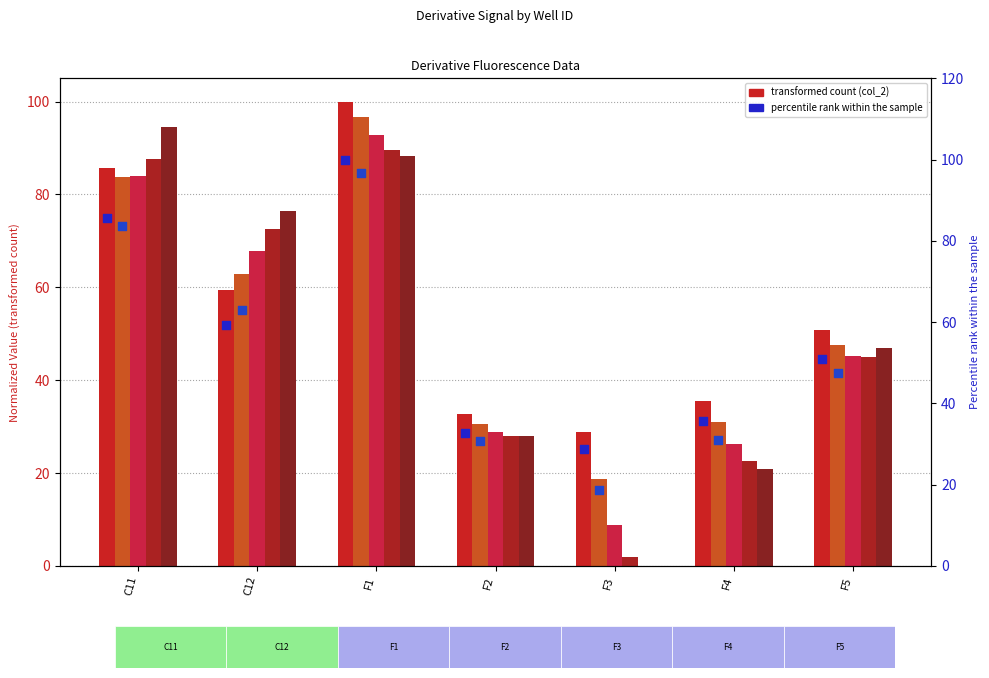

Is the value of col_4 at F4 greater than the value of col_3 at F3?

Yes